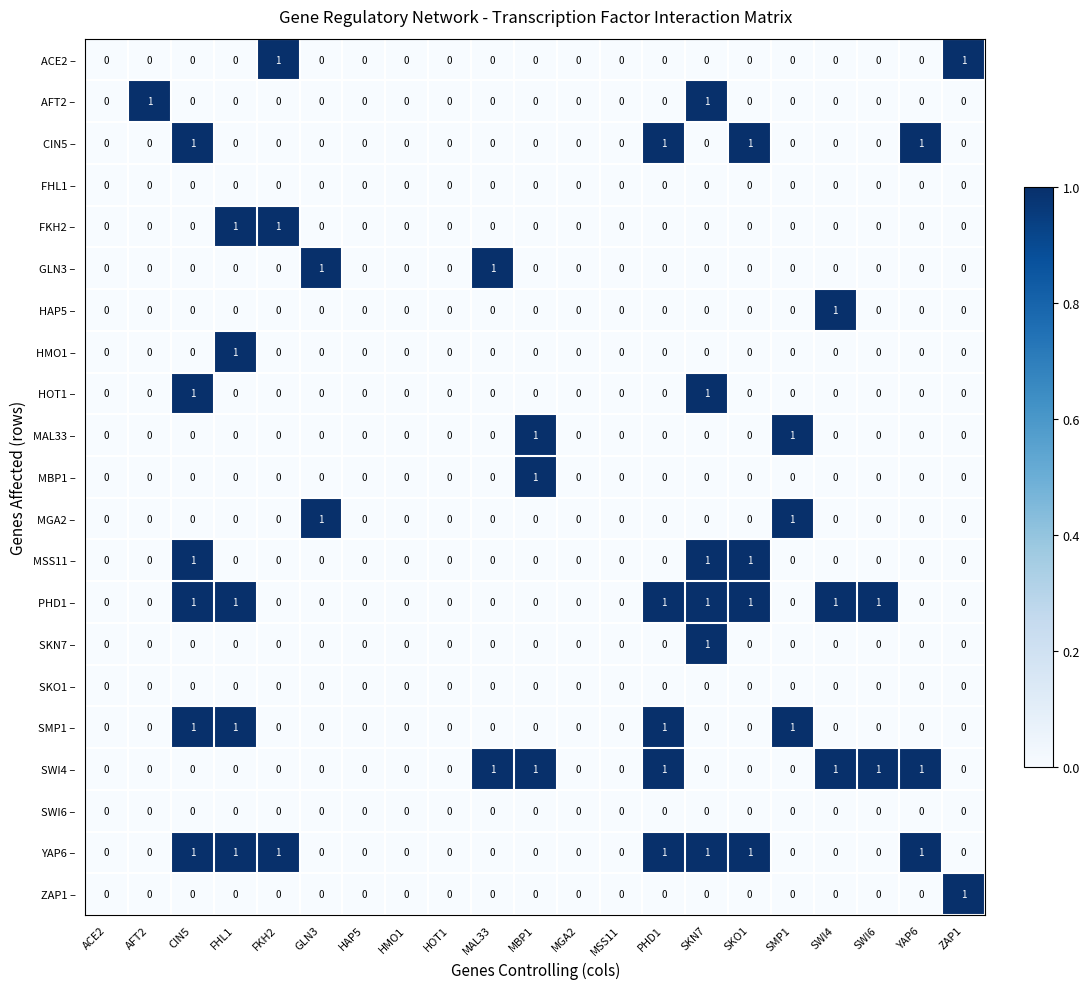

Is it true that SMP1 – equals 0 at SWI6?

True